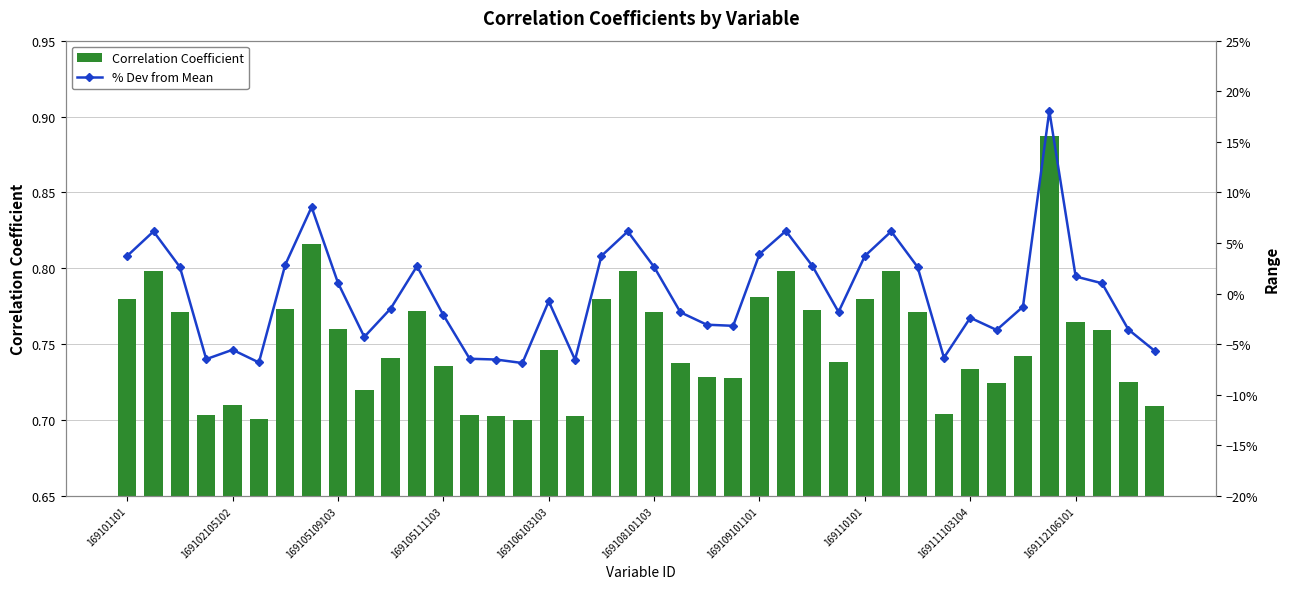

The value of % Dev from Mean at 38 is -2.2. True or false?

False